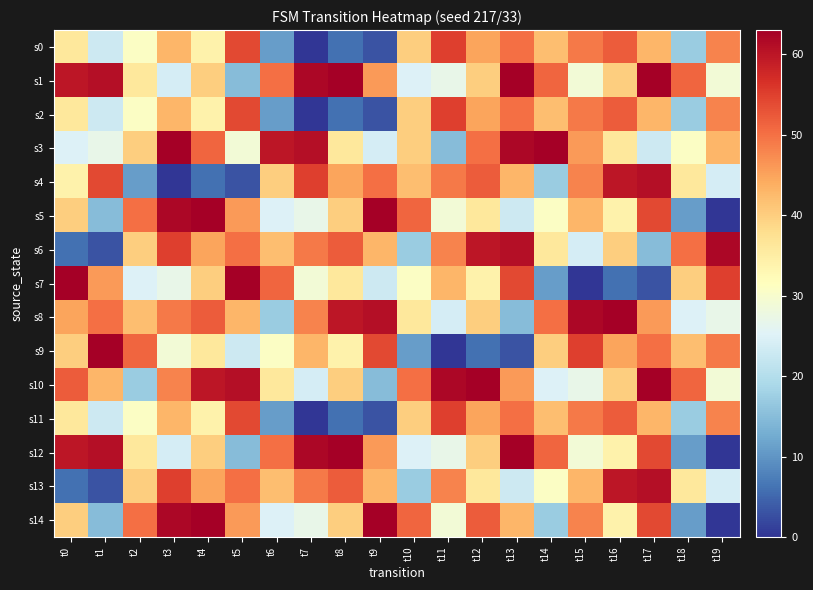

Reading right to left, what are all the values shown in this chart?

s0: t19=48	t18=17	t17=43	t16=52	t15=49	t14=42	t13=50	t12=45	t11=55	t10=40	t9=3	t8=6	t7=0	t6=11	t5=54	t4=34	t3=43	t2=31	t1=23	t0=36
s1: t19=29	t18=51	t17=63	t16=40	t15=29	t14=51	t13=63	t12=40	t11=27	t10=25	t9=46	t8=63	t7=62	t6=50	t5=15	t4=40	t3=24	t2=36	t1=61	t0=60
s2: t19=48	t18=17	t17=43	t16=52	t15=49	t14=42	t13=50	t12=45	t11=55	t10=40	t9=3	t8=6	t7=0	t6=11	t5=54	t4=34	t3=43	t2=31	t1=23	t0=36
s3: t19=43	t18=31	t17=23	t16=36	t15=46	t14=63	t13=62	t12=50	t11=15	t10=40	t9=24	t8=36	t7=61	t6=60	t5=29	t4=51	t3=63	t2=40	t1=27	t0=25
s4: t19=24	t18=36	t17=61	t16=60	t15=48	t14=17	t13=43	t12=52	t11=49	t10=42	t9=50	t8=45	t7=55	t6=40	t5=3	t4=6	t3=0	t2=11	t1=54	t0=34
s5: t19=0	t18=11	t17=54	t16=34	t15=43	t14=31	t13=23	t12=36	t11=29	t10=51	t9=63	t8=40	t7=27	t6=25	t5=46	t4=63	t3=62	t2=50	t1=15	t0=40
s6: t19=62	t18=50	t17=15	t16=40	t15=24	t14=36	t13=61	t12=60	t11=48	t10=17	t9=43	t8=52	t7=49	t6=42	t5=50	t4=45	t3=55	t2=40	t1=3	t0=6
s7: t19=55	t18=40	t17=3	t16=6	t15=0	t14=11	t13=54	t12=34	t11=43	t10=31	t9=23	t8=36	t7=29	t6=51	t5=63	t4=40	t3=27	t2=25	t1=46	t0=63
s8: t19=27	t18=25	t17=46	t16=63	t15=62	t14=50	t13=15	t12=40	t11=24	t10=36	t9=61	t8=60	t7=48	t6=17	t5=43	t4=52	t3=49	t2=42	t1=50	t0=45
s9: t19=49	t18=42	t17=50	t16=45	t15=55	t14=40	t13=3	t12=6	t11=0	t10=11	t9=54	t8=34	t7=43	t6=31	t5=23	t4=36	t3=29	t2=51	t1=63	t0=40
s10: t19=29	t18=51	t17=63	t16=40	t15=27	t14=25	t13=46	t12=63	t11=62	t10=50	t9=15	t8=40	t7=24	t6=36	t5=61	t4=60	t3=48	t2=17	t1=43	t0=52
s11: t19=48	t18=17	t17=43	t16=52	t15=49	t14=42	t13=50	t12=45	t11=55	t10=40	t9=3	t8=6	t7=0	t6=11	t5=54	t4=34	t3=43	t2=31	t1=23	t0=36
s12: t19=0	t18=11	t17=54	t16=34	t15=29	t14=51	t13=63	t12=40	t11=27	t10=25	t9=46	t8=63	t7=62	t6=50	t5=15	t4=40	t3=24	t2=36	t1=61	t0=60
s13: t19=24	t18=36	t17=61	t16=60	t15=43	t14=31	t13=23	t12=36	t11=48	t10=17	t9=43	t8=52	t7=49	t6=42	t5=50	t4=45	t3=55	t2=40	t1=3	t0=6
s14: t19=0	t18=11	t17=54	t16=34	t15=48	t14=17	t13=43	t12=52	t11=29	t10=51	t9=63	t8=40	t7=27	t6=25	t5=46	t4=63	t3=62	t2=50	t1=15	t0=40